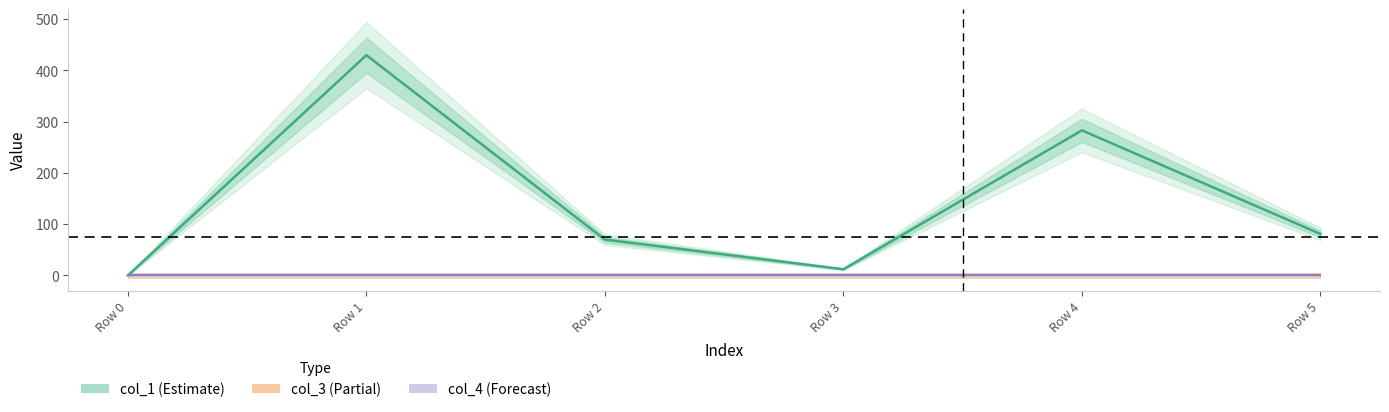

What is the difference between the col_1 values at Row 2 and Row 3?

57.8